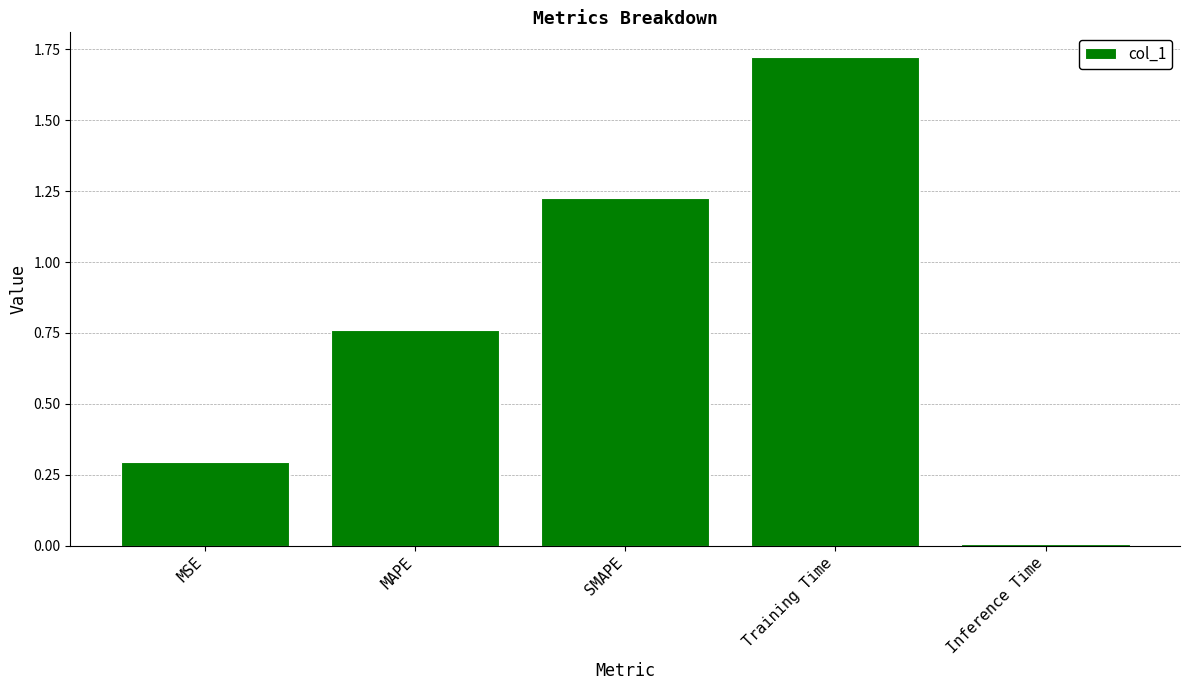

Which has a higher value, Inference Time or MAPE?

MAPE